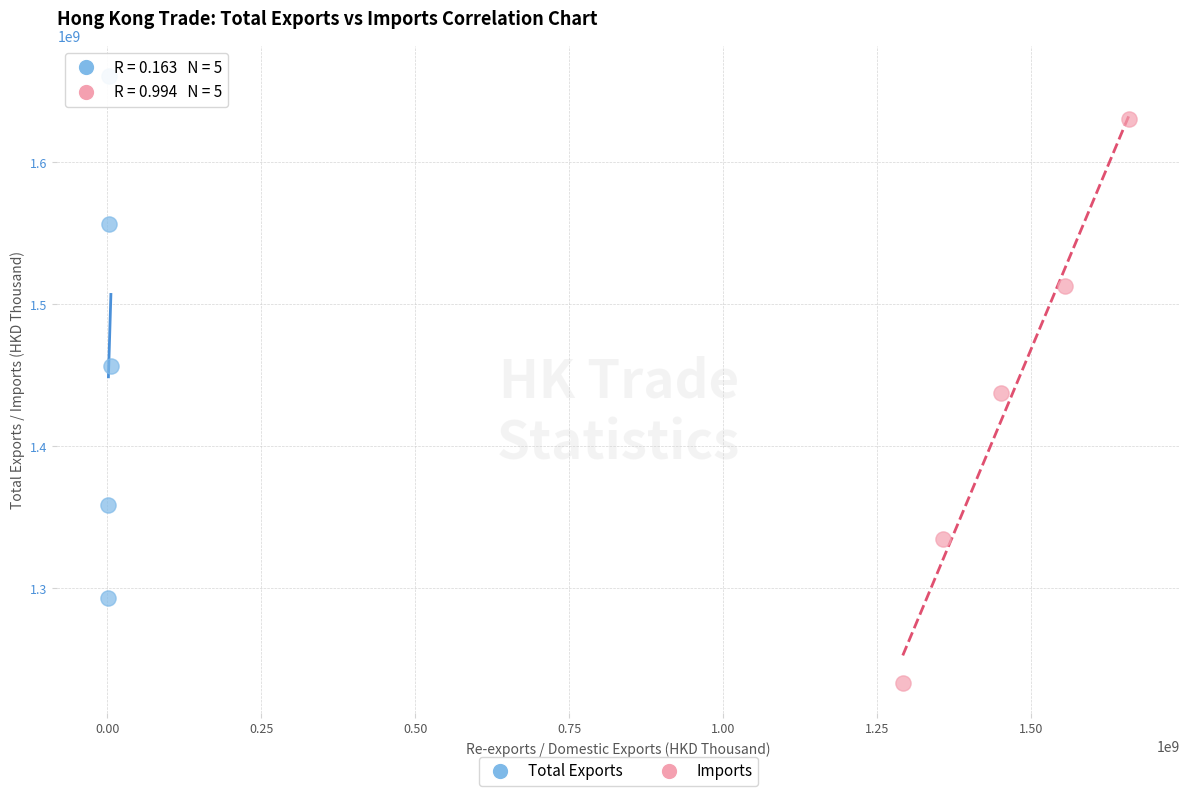

Which series contains the lowest Y value?

Imports